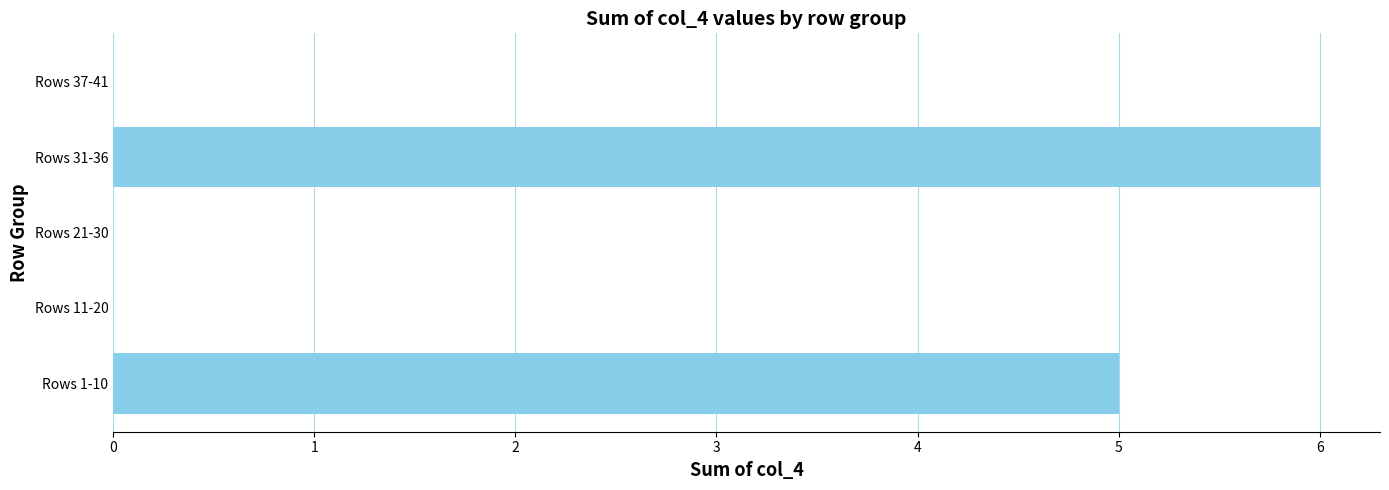

Where is the data nearest to the value 3?

Rows 1-10